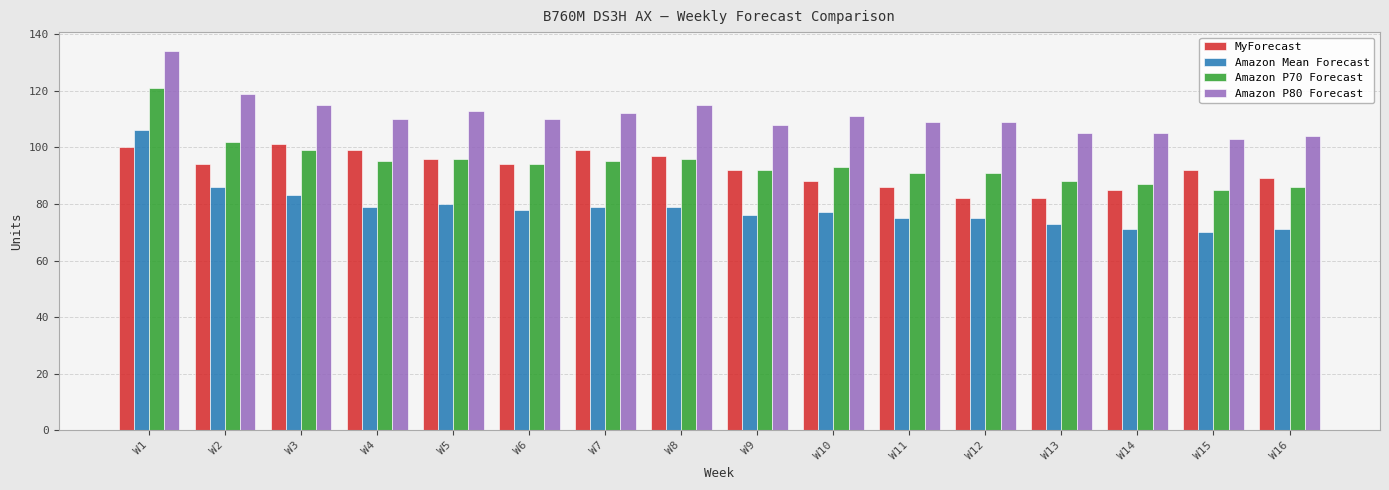

What is the value of the Amazon Mean Forecast bar at the 12th from the left?

75